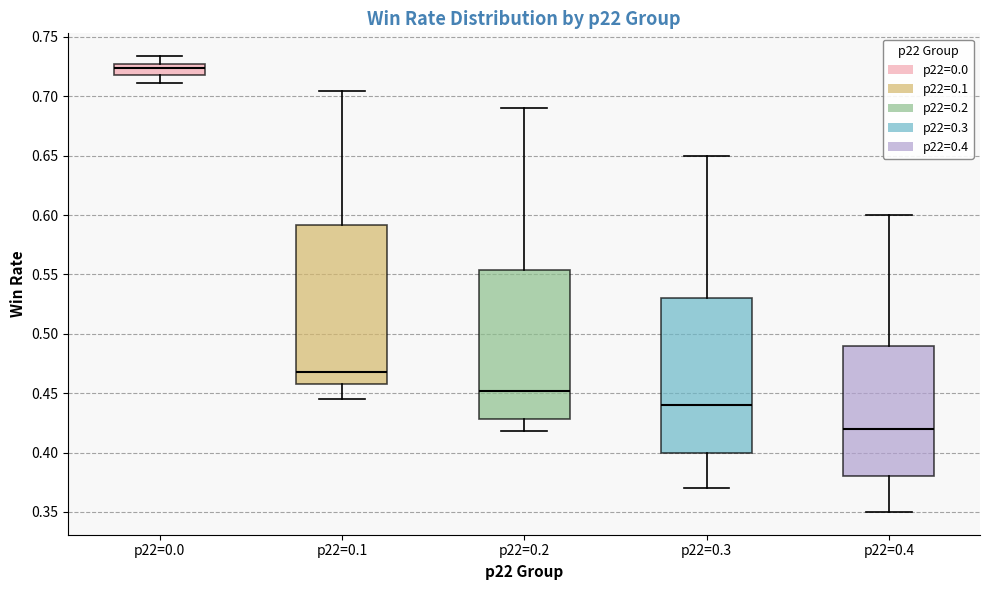

Reading left to right, read every box against the y-axis: the position of its median line, the range the box covers, and the ends of its whiskers. The values are not printed on the chart, so give them approximately, as read against the axis.

p22=0.0: median 0.725 (inside the box), box 0.720 to 0.725, whiskers 0.710 to 0.735
p22=0.1: median 0.470, box 0.455 to 0.590, whiskers 0.445 to 0.705
p22=0.2: median 0.450, box 0.430 to 0.555, whiskers 0.420 to 0.690
p22=0.3: median 0.440, box 0.400 to 0.530, whiskers 0.370 to 0.650
p22=0.4: median 0.420, box 0.380 to 0.490, whiskers 0.350 to 0.600